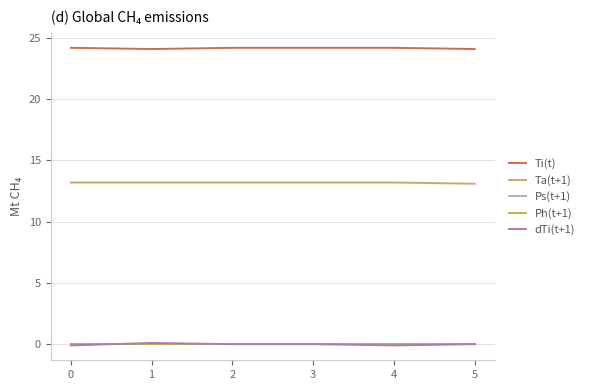

What is the maximum value shown in the chart?

24.2